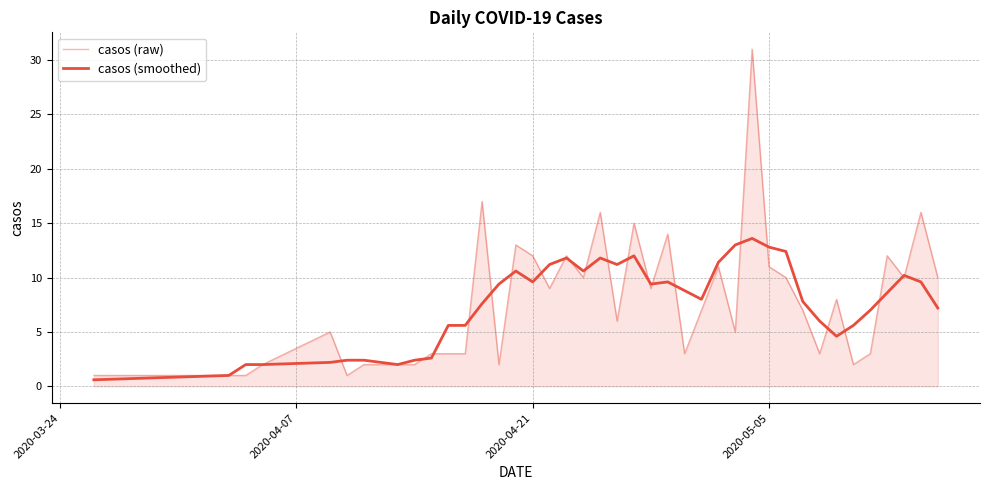

Does the chart display data point markers on the line(s)?

No